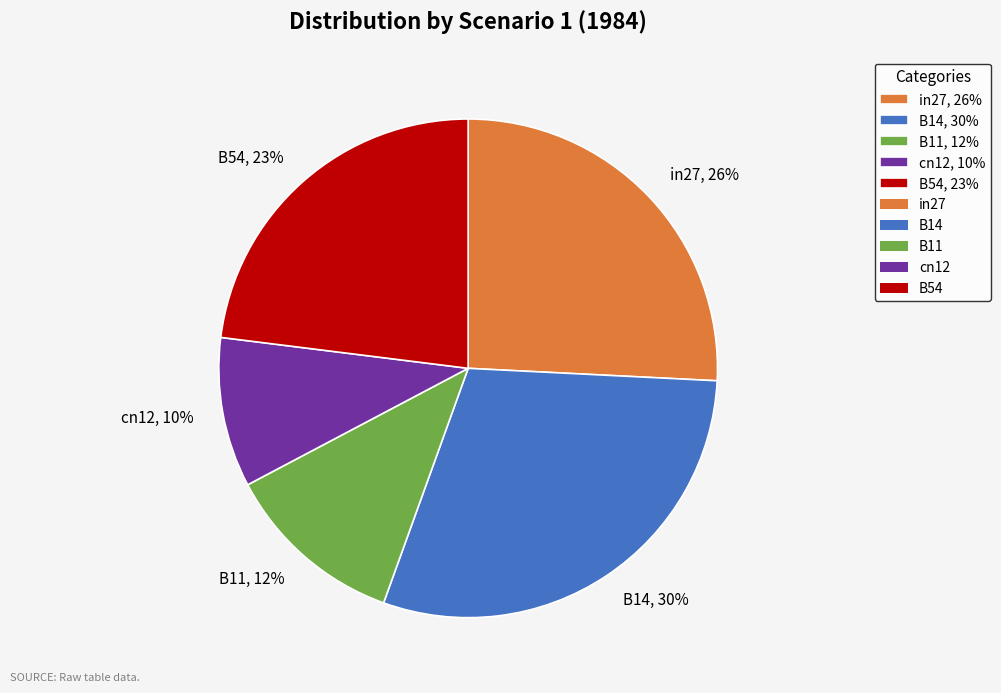

How many slices are in this pie chart?

5